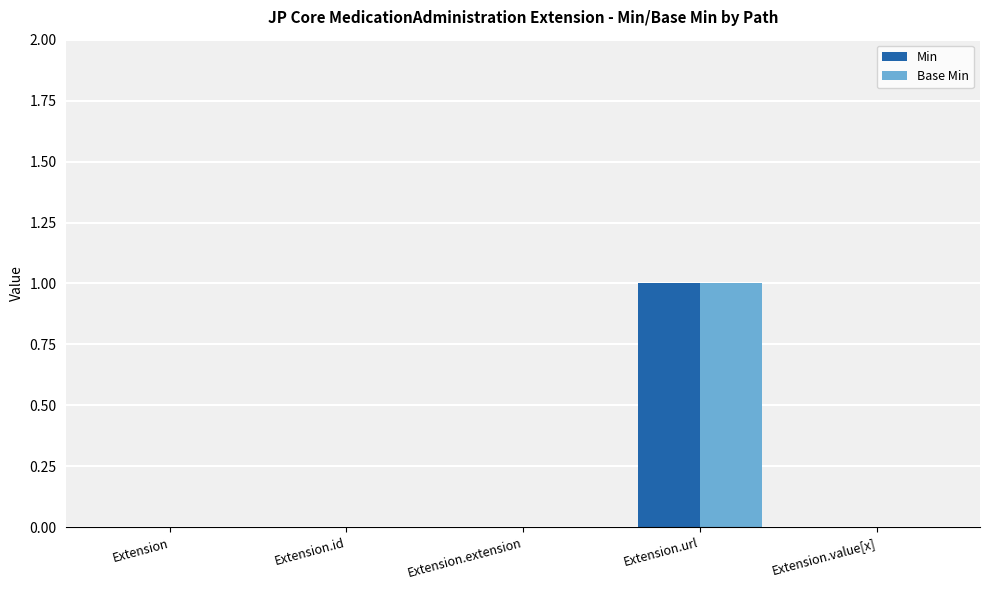

At which label does Min reach its peak?

Extension.url